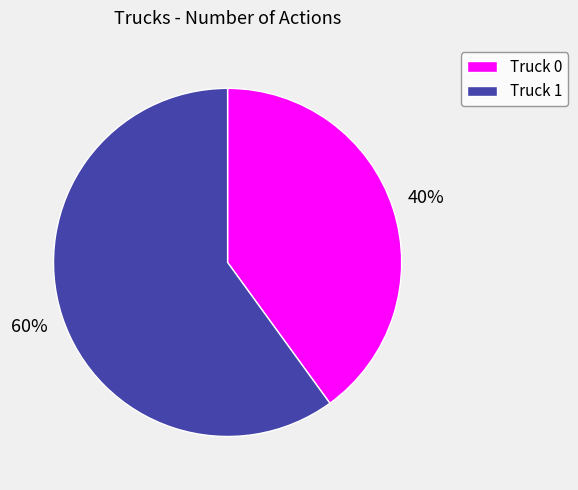

To the nearest percent, what is the combined percentage of Truck 0 and Truck 1?

100%